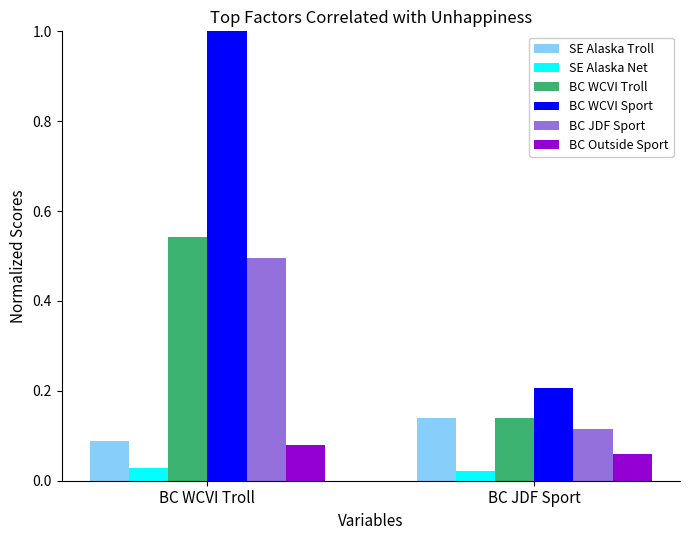

Which category has the lowest value in the BC WCVI Sport series?

BC JDF Sport